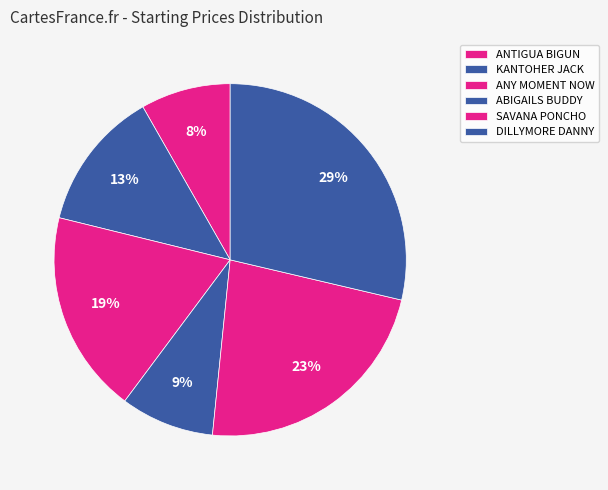

What percentage is the KANTOHER JACK slice, to the nearest percent?

13%